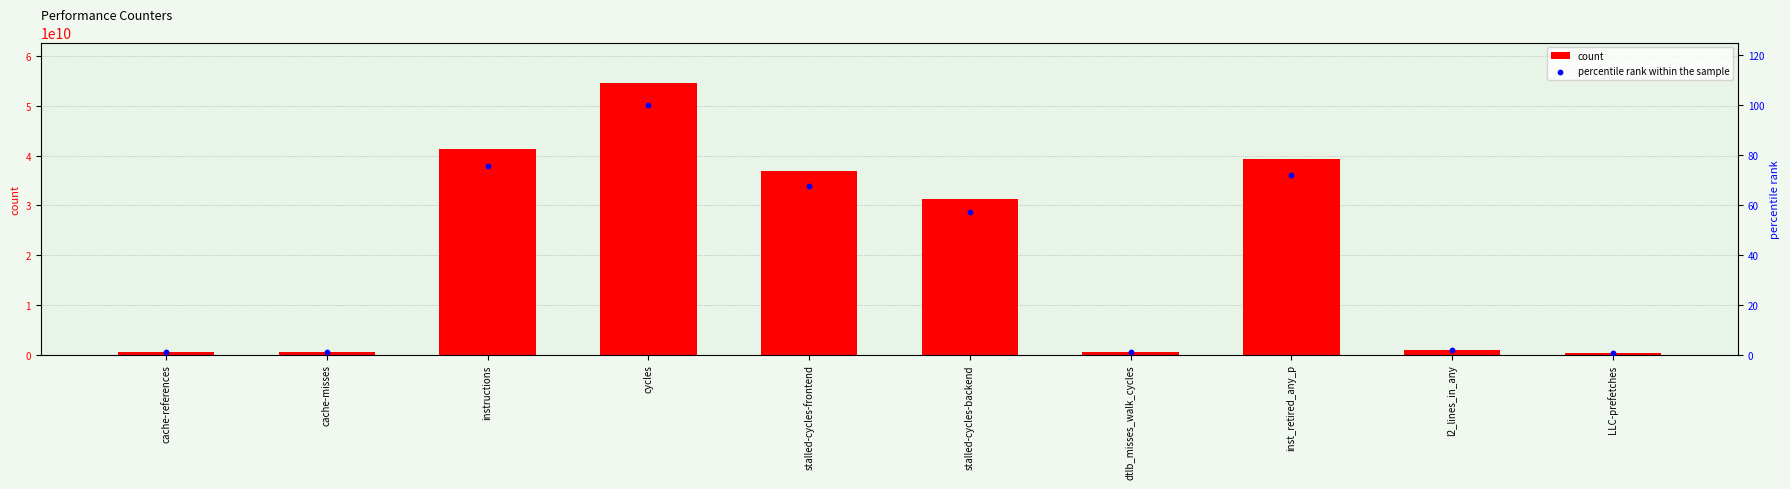

Which series has the largest total across all categories?

count